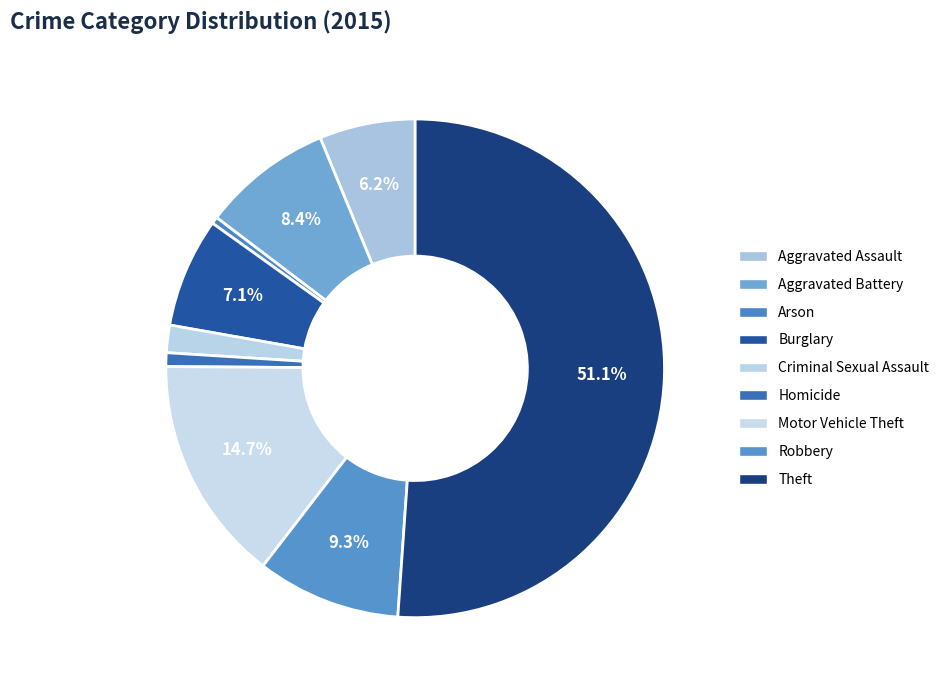

Between Burglary and Aggravated Battery, which is larger?

Aggravated Battery